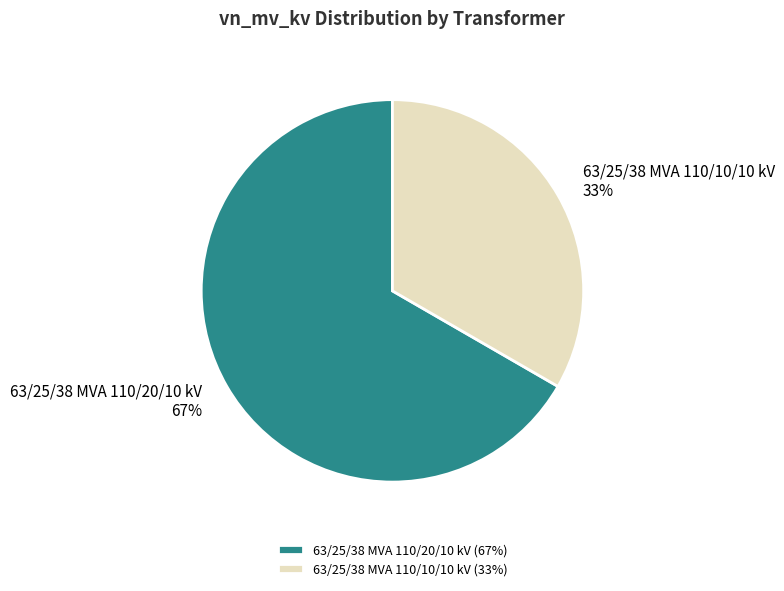

To the nearest percent, what is the average slice percentage?

50%